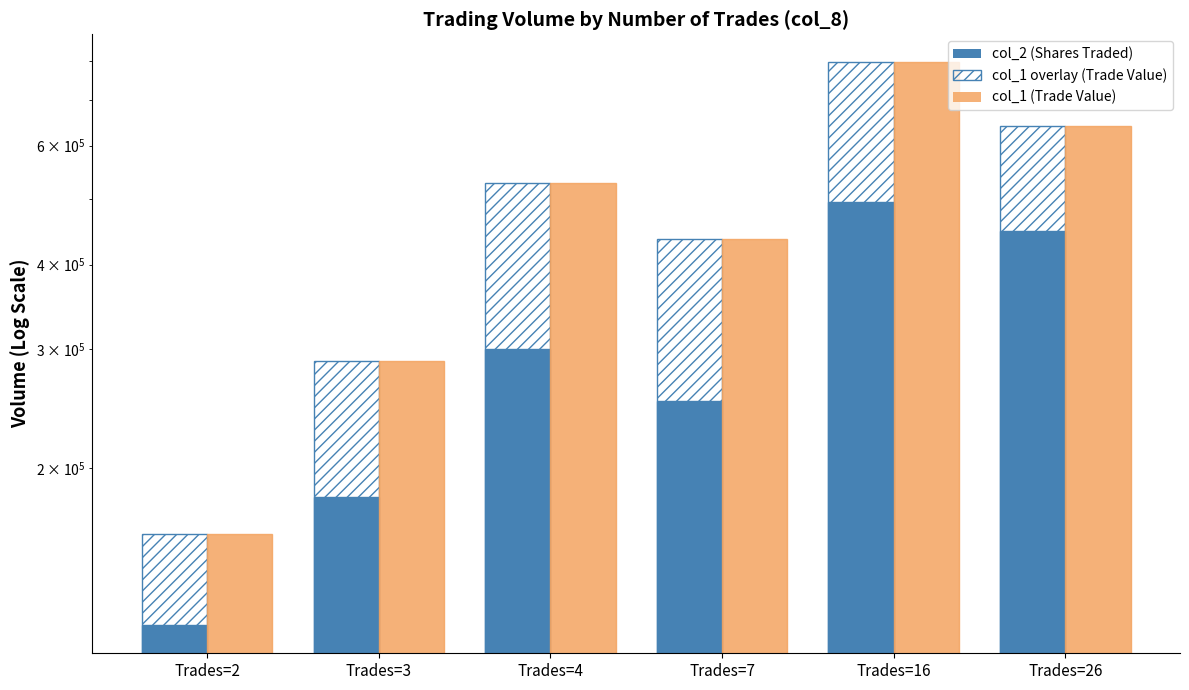

What is the greatest value displayed?

796970